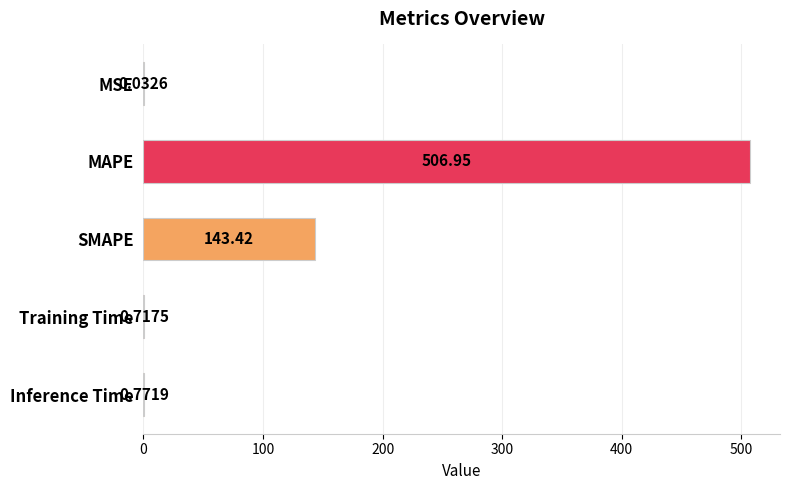

Are the bars horizontal?

Yes